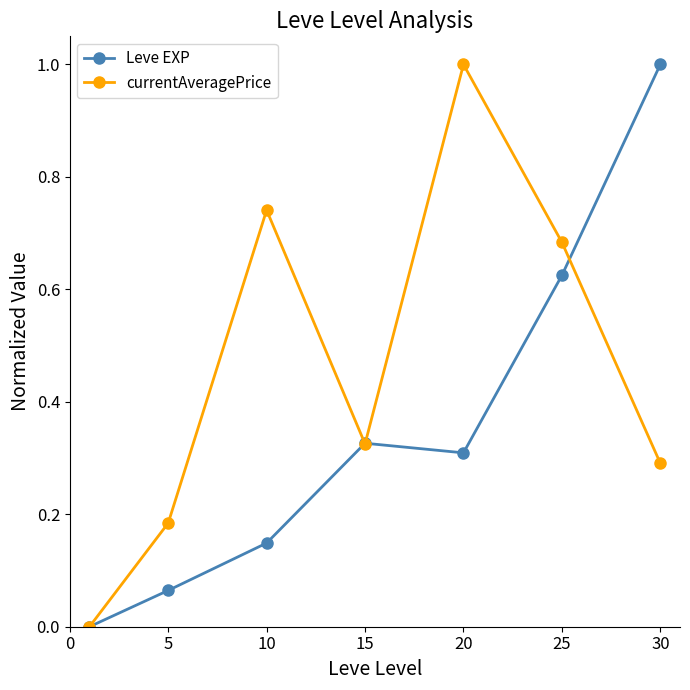

In currentAveragePrice, how many points are lower than both neighbors (excluding endpoints)?

1